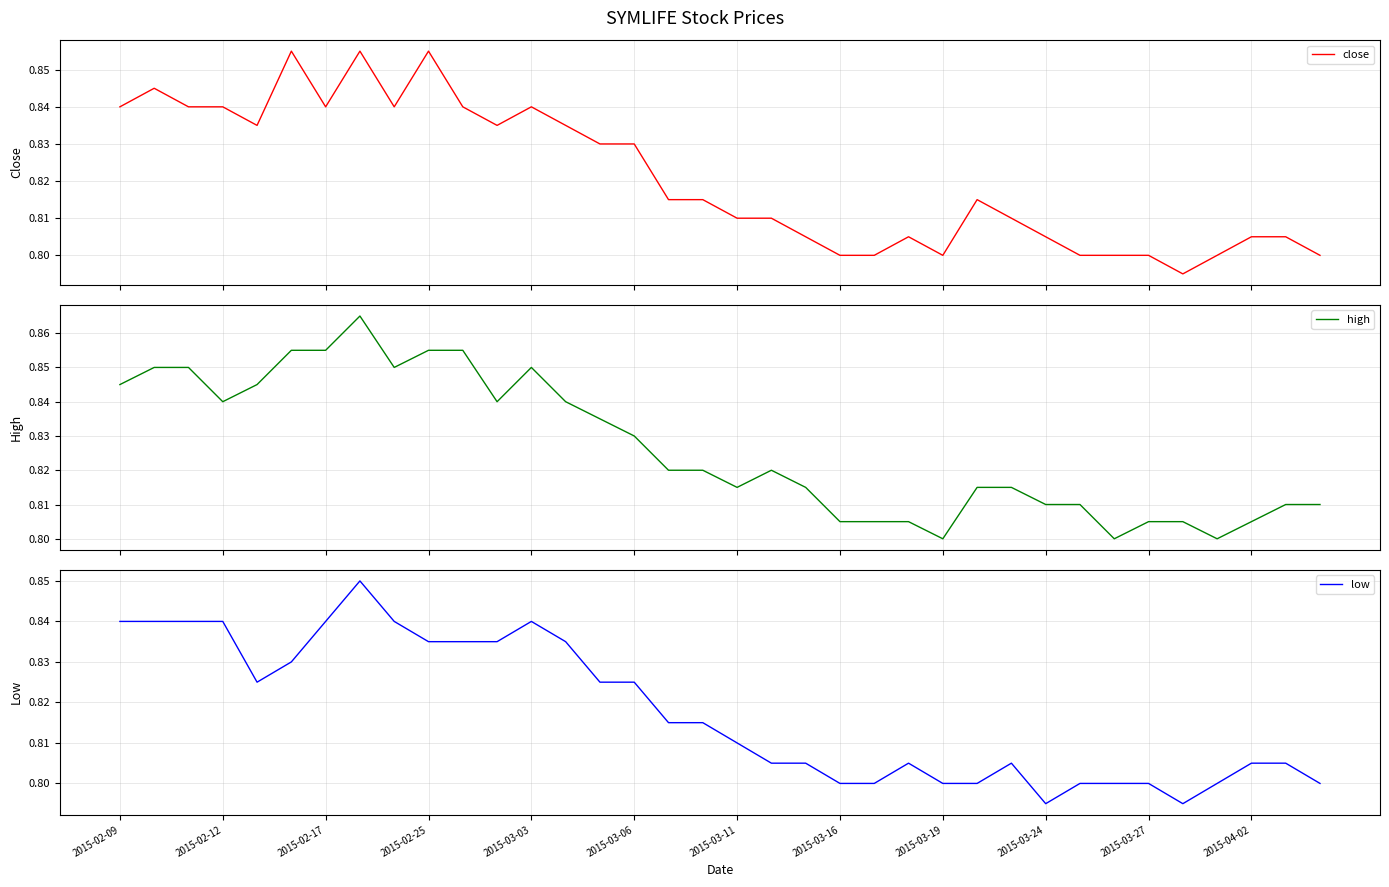

The low series shows 0.8 at 2015-03-19. True or false?

True